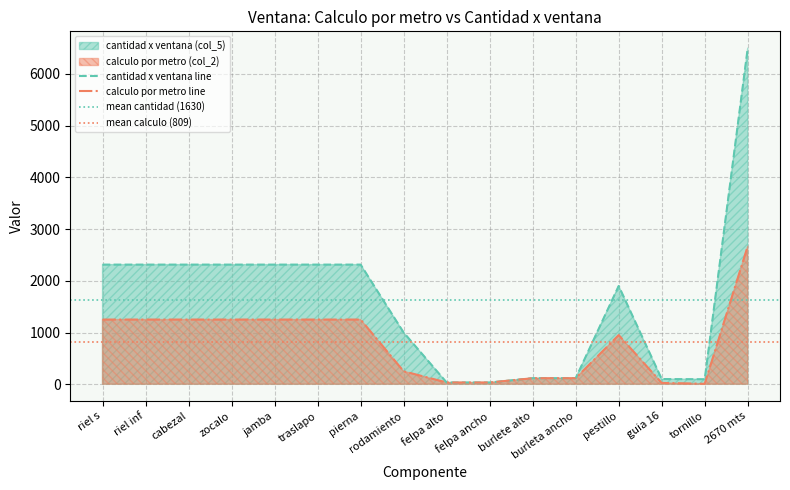

Rank the series by their maximum value, from lowest to highest.

calculo por metro (col_2), cantidad x ventana (col_5)